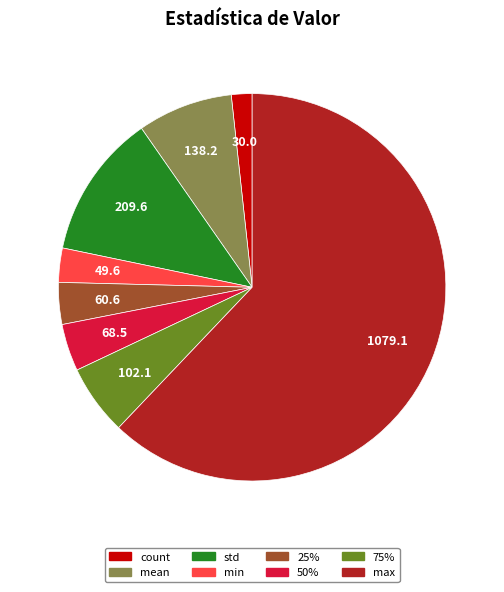

The max slice represents 62% of the pie. True or false?

True